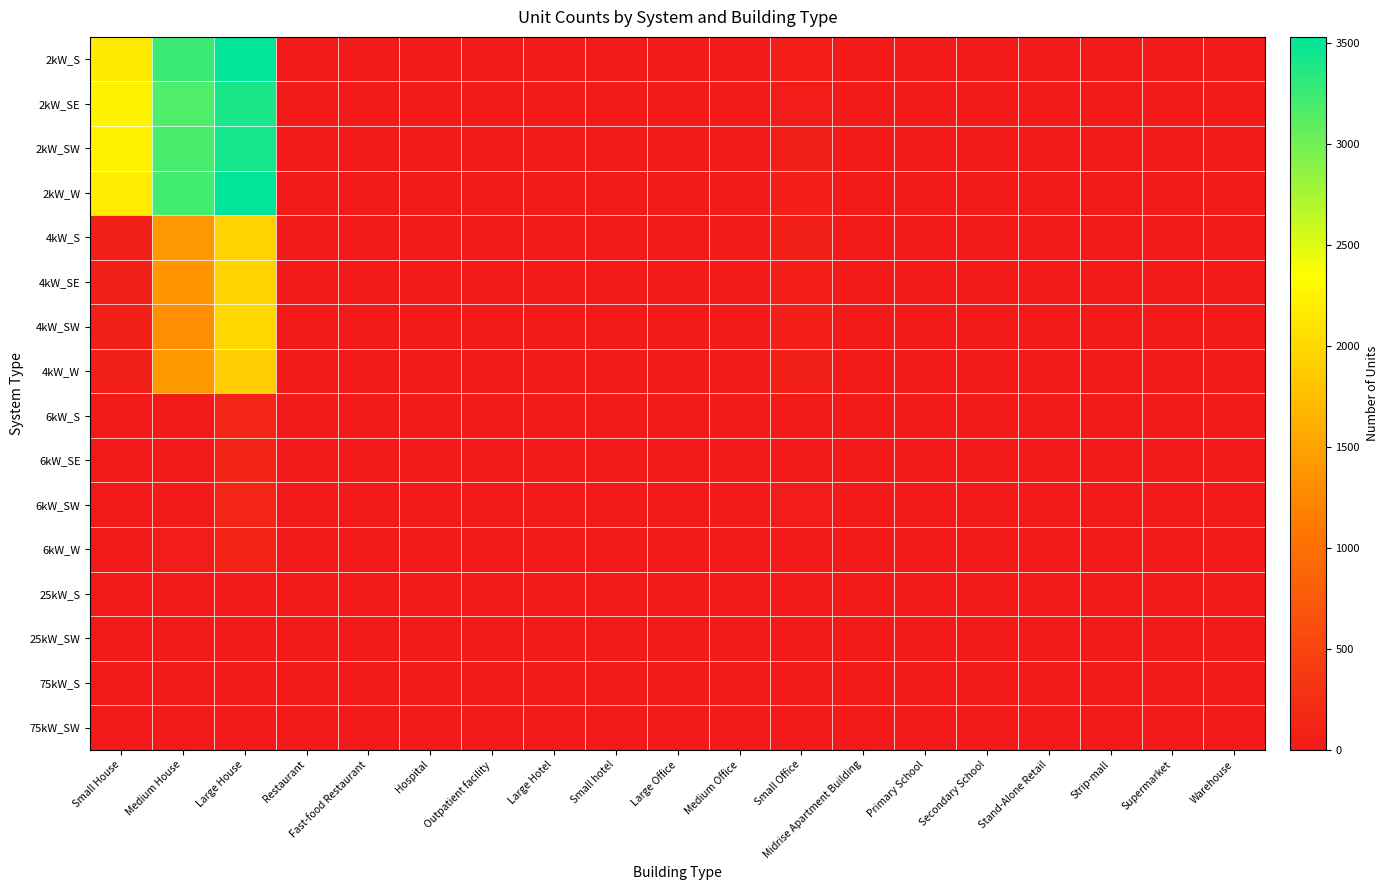

Which has a higher value, Small House or Warehouse?

Small House